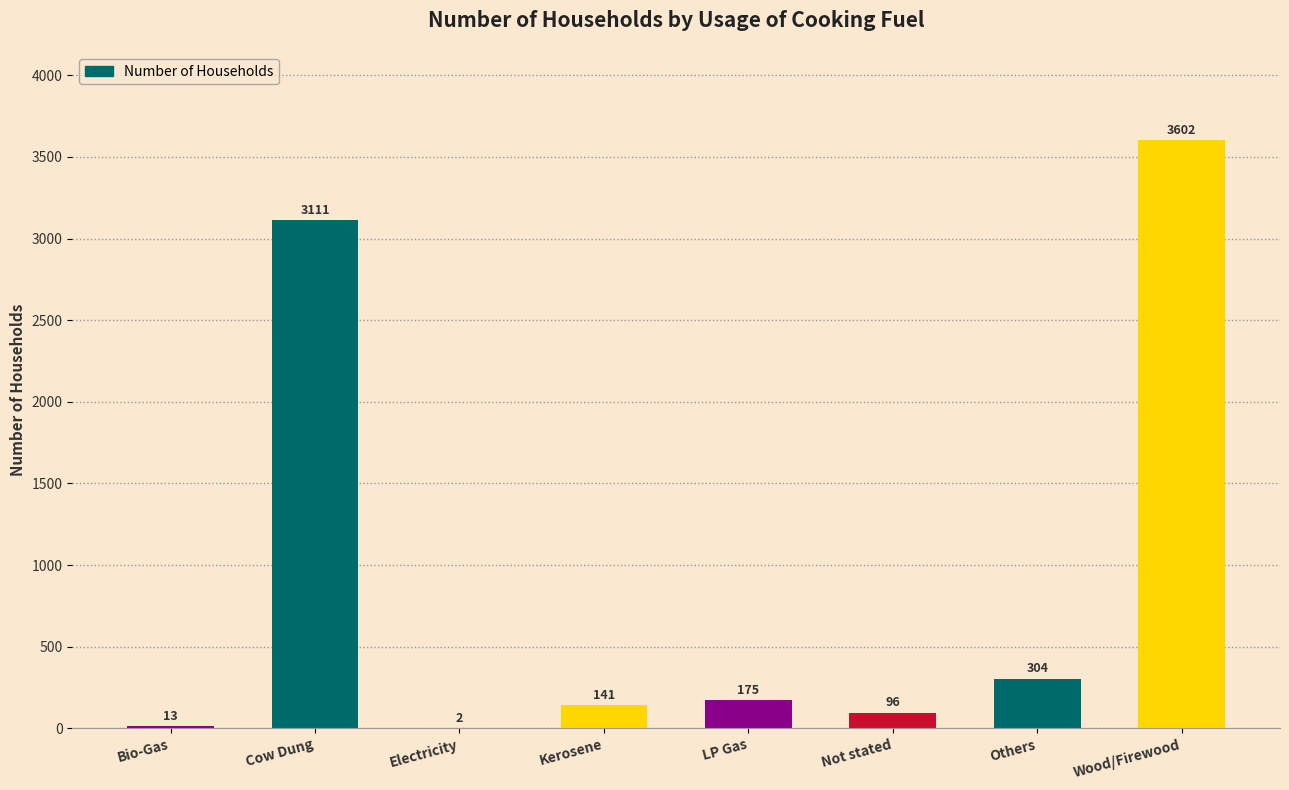

Does the chart contain stacked bars?

No